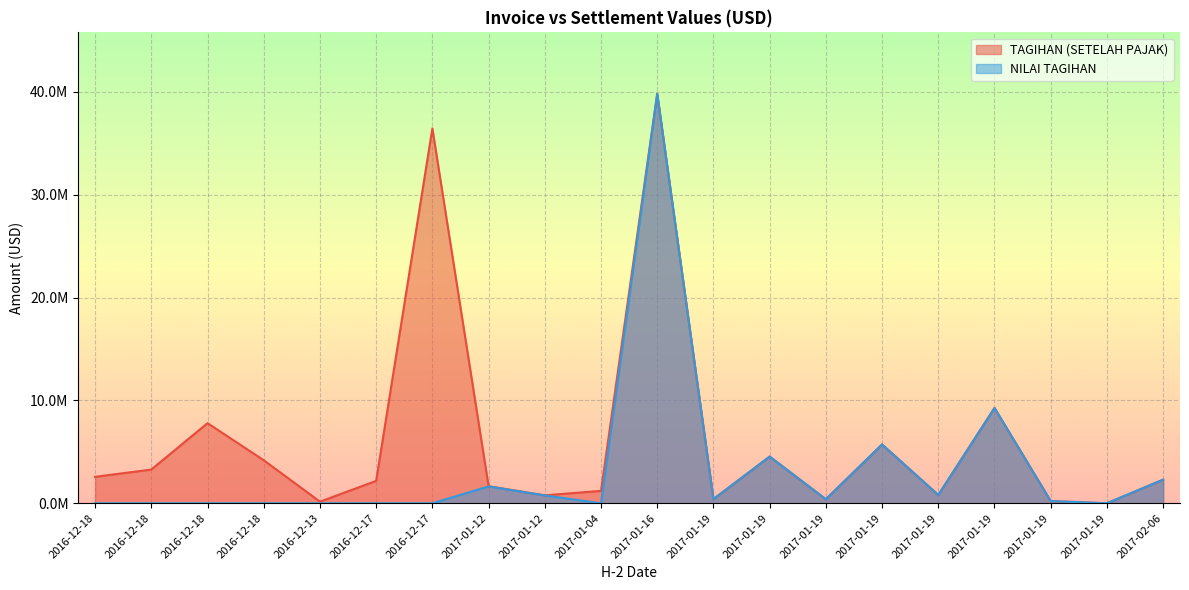

The value of TAGIHAN (SETELAH PAJAK) at 2017-01-04 is 733096.9. True or false?

False